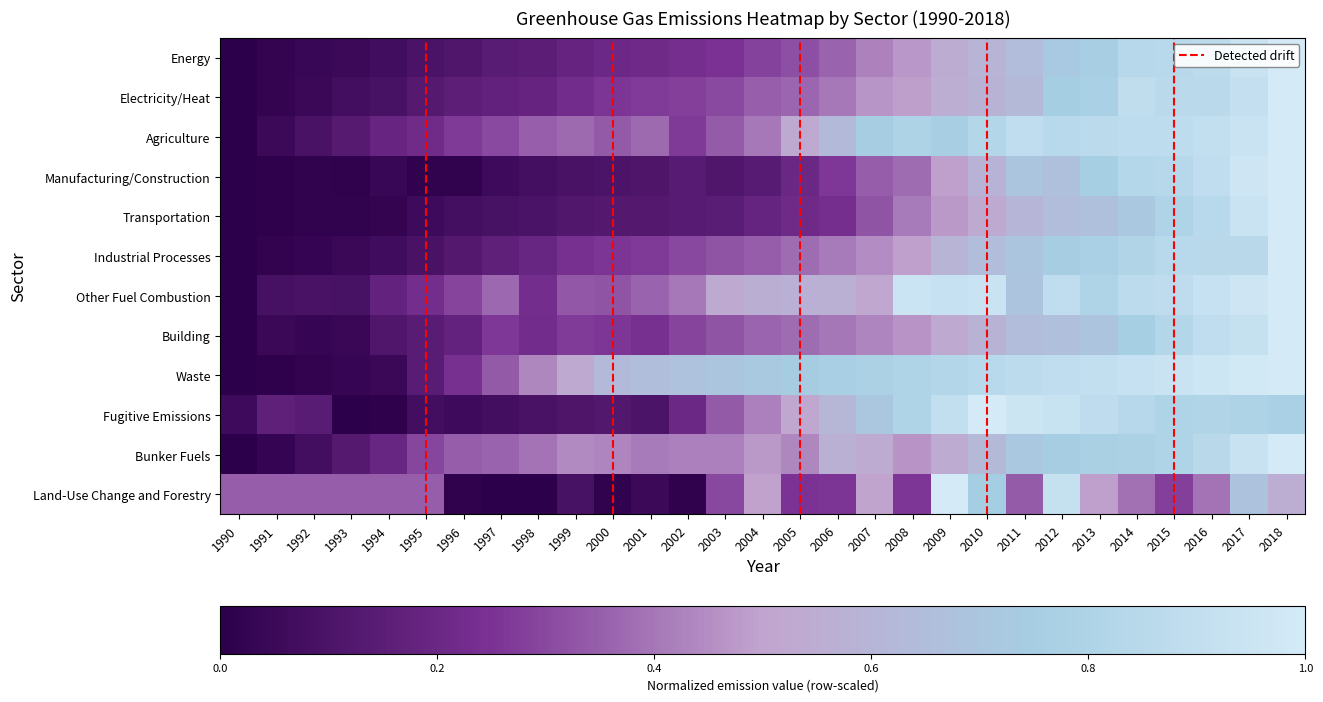

List the labels in order of Manufacturing/Construction value, largest first.

2018, 2017, 2016, 2015, 2014, 2013, 2011, 2012, 2010, 2009, 2008, 2007, 2006, 2005, 2004, 2002, 2003, 2001, 2000, 1999, 1998, 1997, 1994, 1996, 1995, 1992, 1993, 1991, 1990